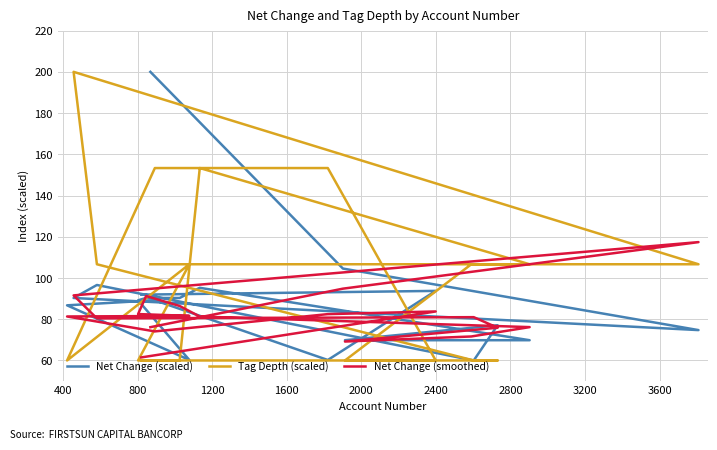

What is the sum of all Net Change (scaled) values?

1759.9